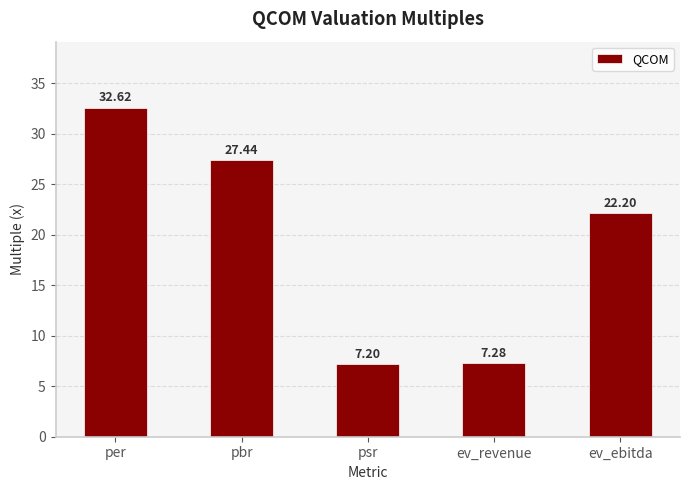

At which label is the value closest to 19?

ev_ebitda